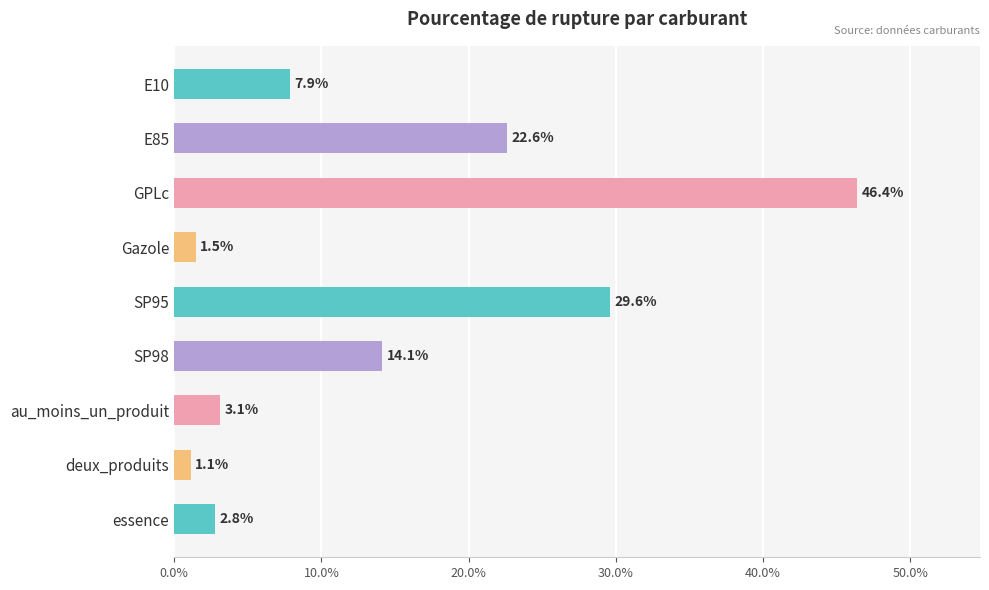

What is the difference between the second highest and minimum values?

28.5